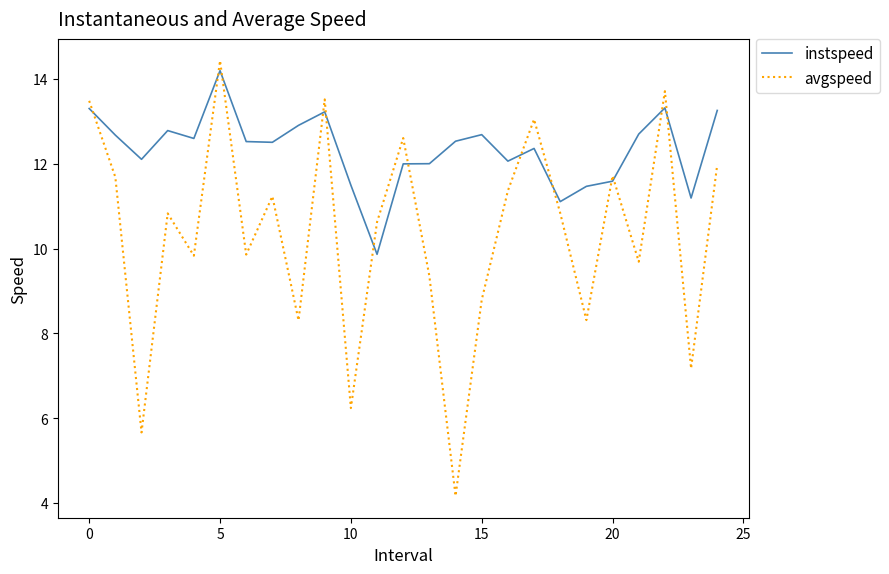

How many series are shown in this chart?

2